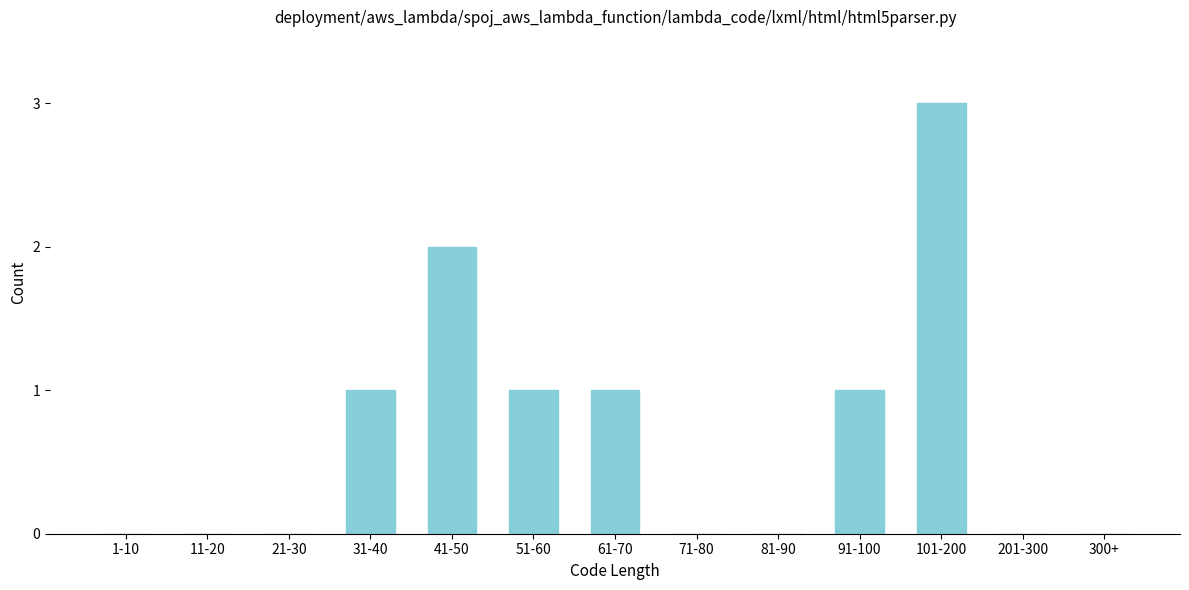

Reading right to left, transcribe all the data shown in this chart.

300+=0	201-300=0	101-200=3	91-100=1	81-90=0	71-80=0	61-70=1	51-60=1	41-50=2	31-40=1	21-30=0	11-20=0	1-10=0